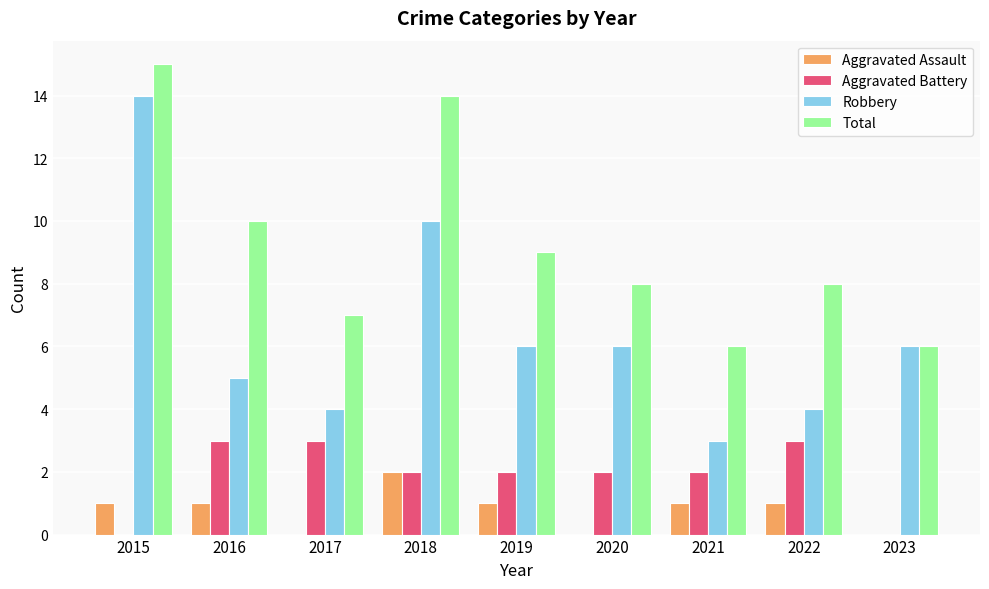

Between 2019 and 2023, which series saw the biggest shift?

Total